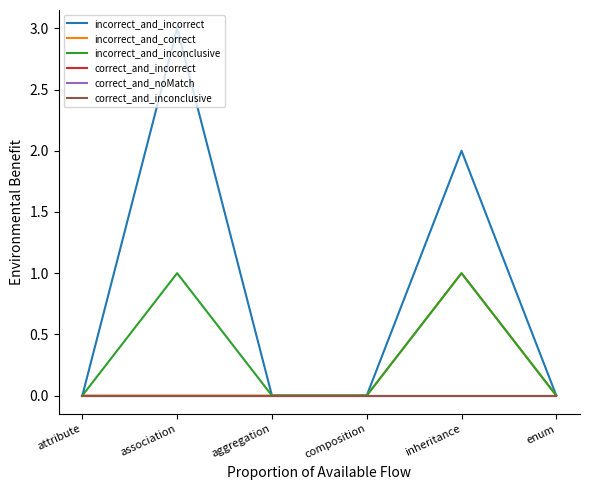

Does the chart have visible grid lines?

No